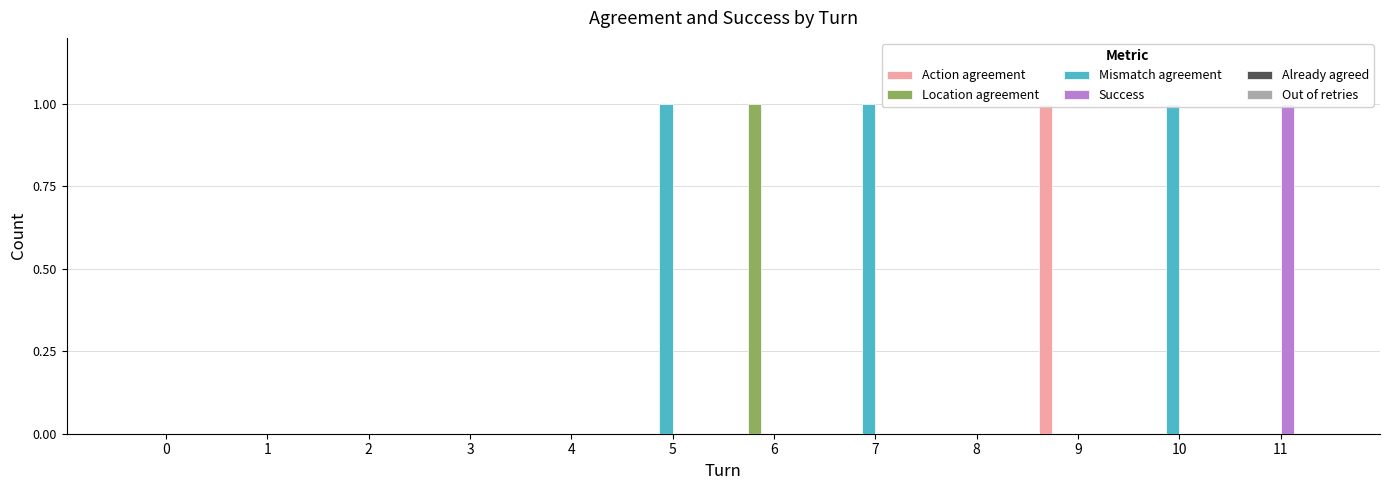

What are all the series names shown in the legend?

Action agreement, Location agreement, Mismatch agreement, Success, Already agreed, Out of retries